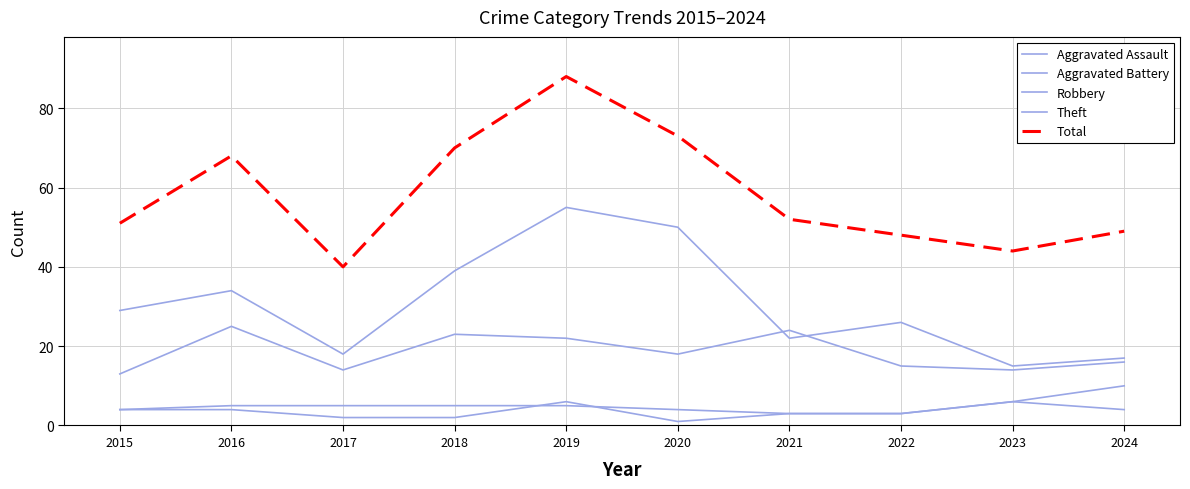

What is the value of the Aggravated Battery point at the 10th from the left?

10